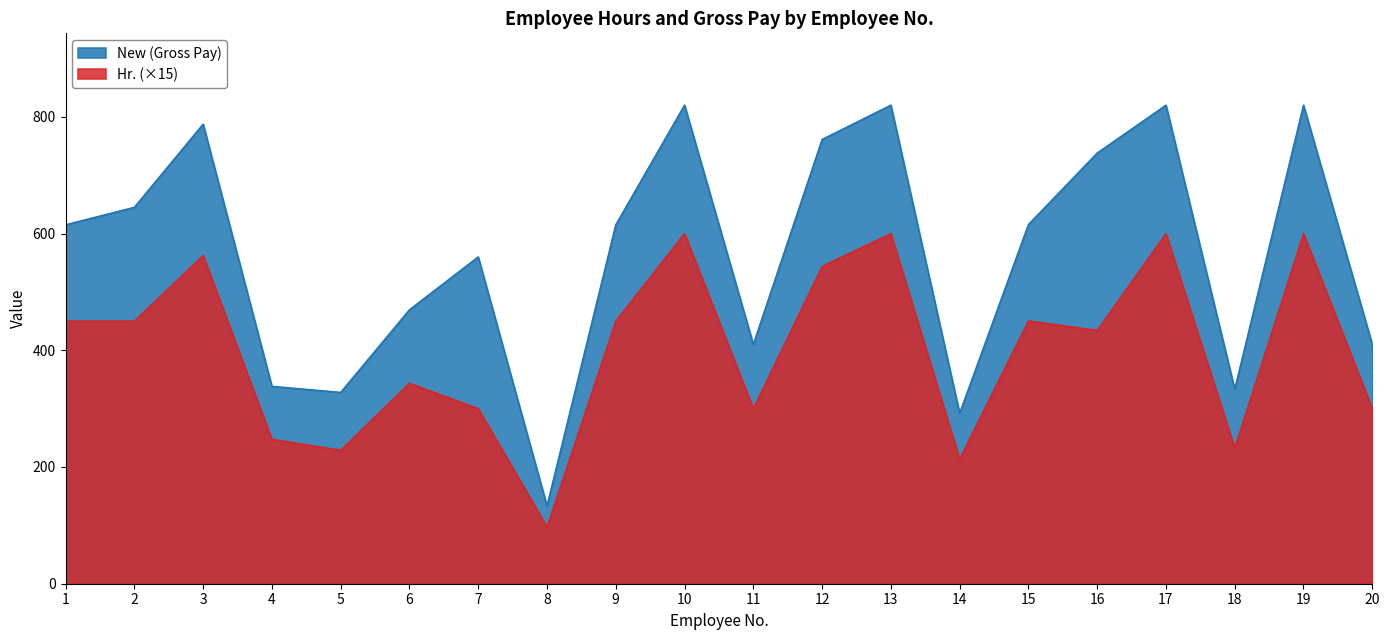

True or false: New and Hr. intersect in this chart.

False